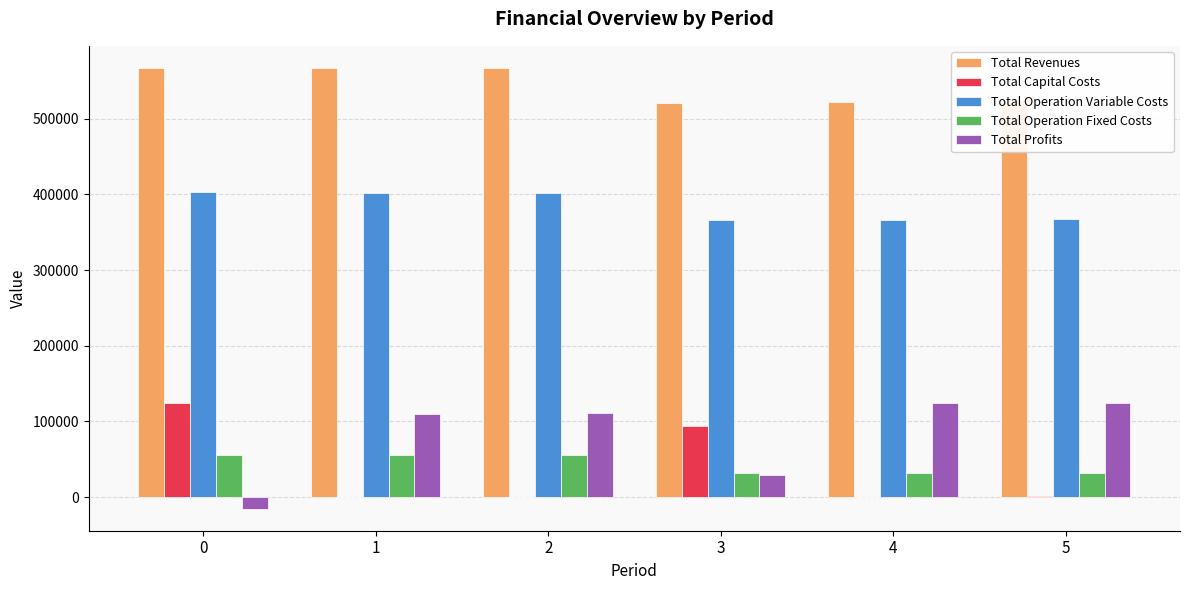

The value of Total Revenues at 0 is 567154.9. True or false?

True